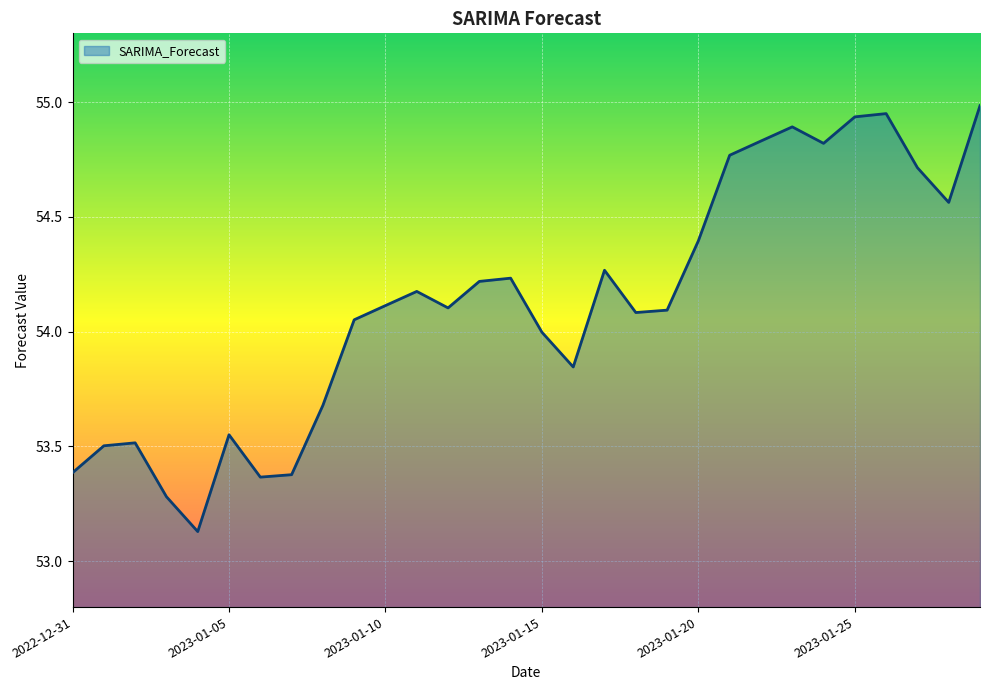

What is the difference between the maximum and minimum values?

1.9